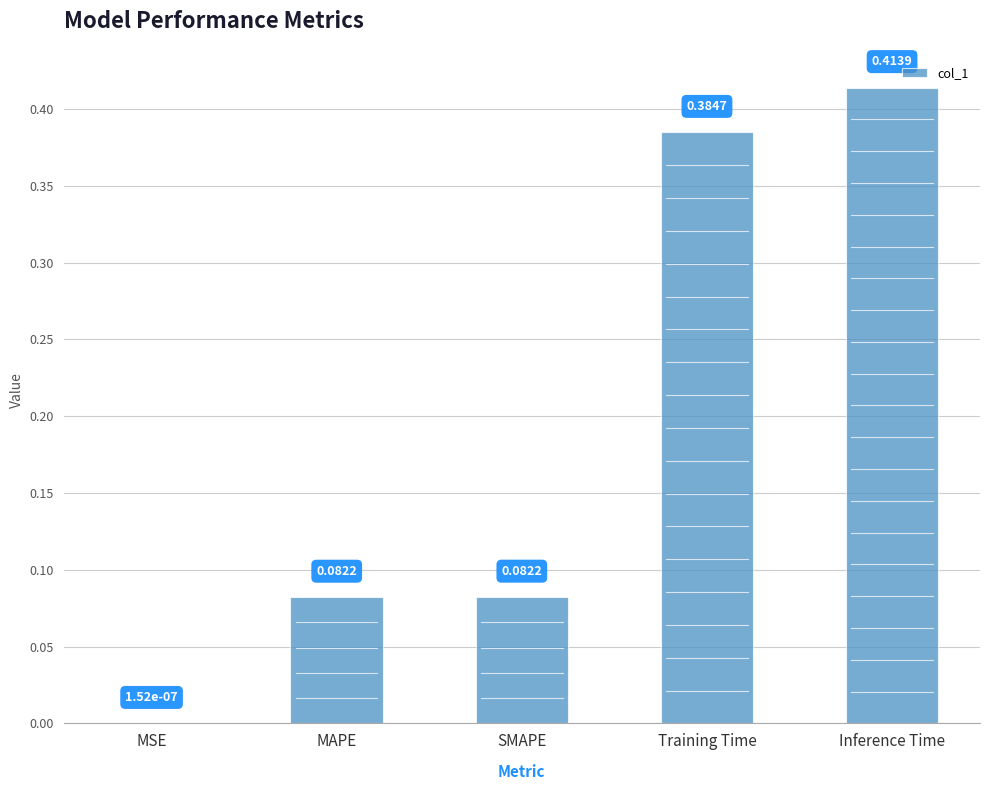

What is the change in value from MSE to Inference Time?

+0.4